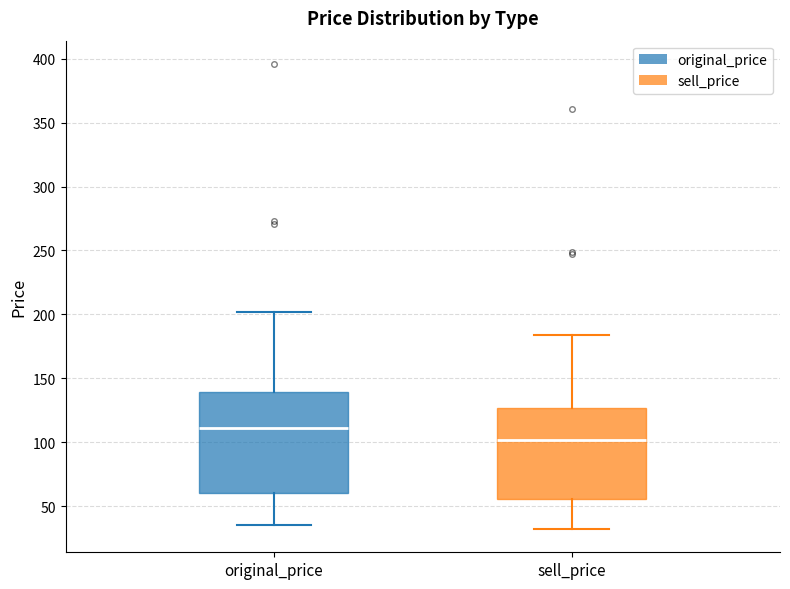

Which box is the tallest, from its lower edge to its upper edge?

original_price